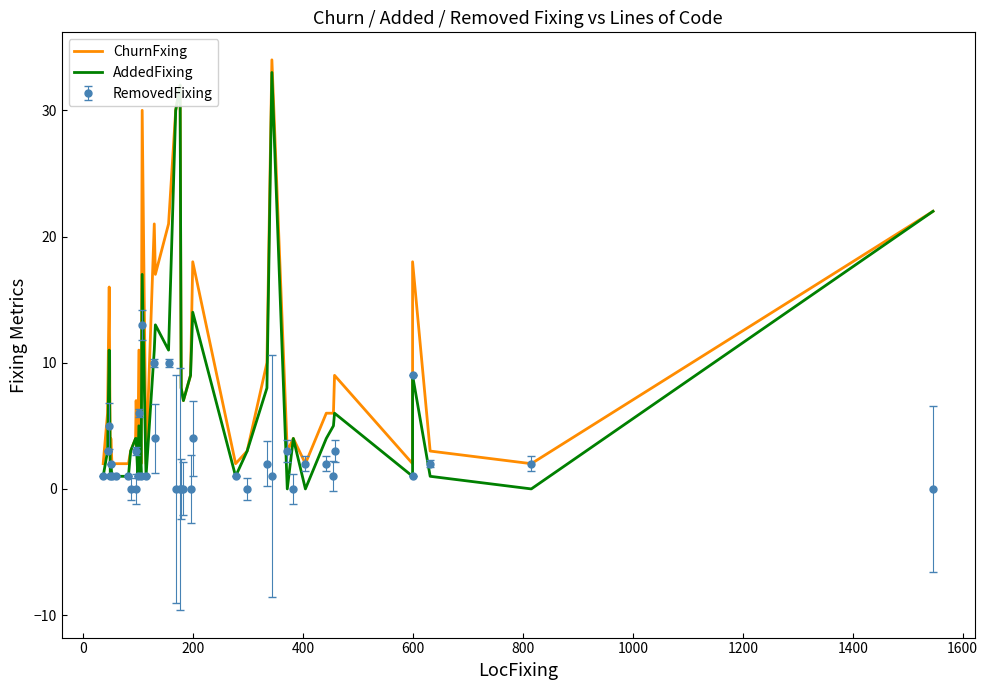

True or false: ChurnFxing and AddedFixing intersect in this chart.

False